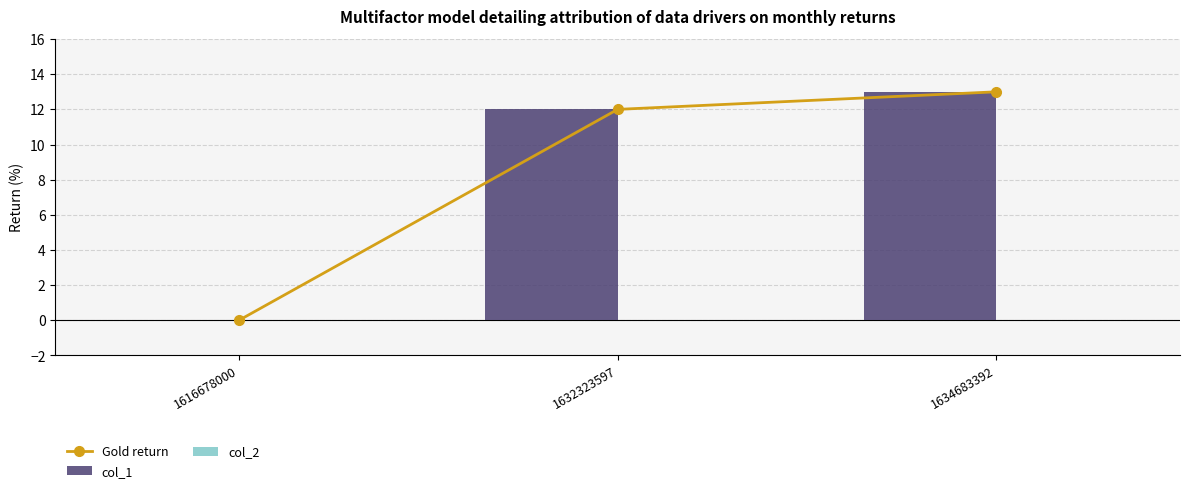

Reading left to right, list all the values displayed in this chart.

Gold return: 1616678000=0	1632323597=12	1634683392=13
col_1: 1616678000=0	1632323597=12	1634683392=13
col_2: 1616678000=0	1632323597=0	1634683392=0